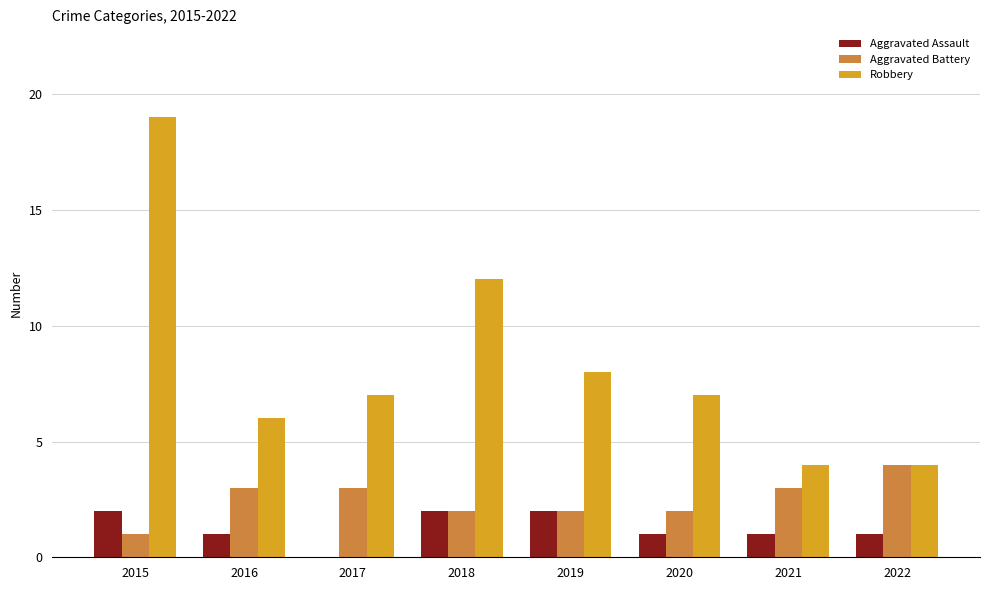

Reading left to right, transcribe all the data shown in this chart.

Aggravated Assault: 2015=2	2016=1	2017=0	2018=2	2019=2	2020=1	2021=1	2022=1
Aggravated Battery: 2015=1	2016=3	2017=3	2018=2	2019=2	2020=2	2021=3	2022=4
Robbery: 2015=19	2016=6	2017=7	2018=12	2019=8	2020=7	2021=4	2022=4